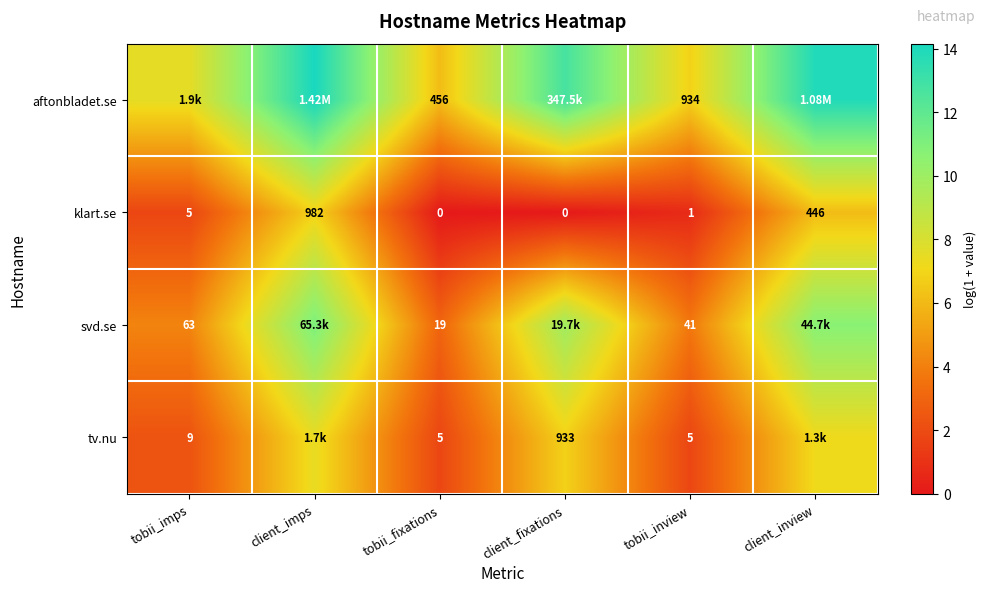

Rank the series at tobii_inview from highest to lowest value.

aftonbladet.se, svd.se, tv.nu, klart.se